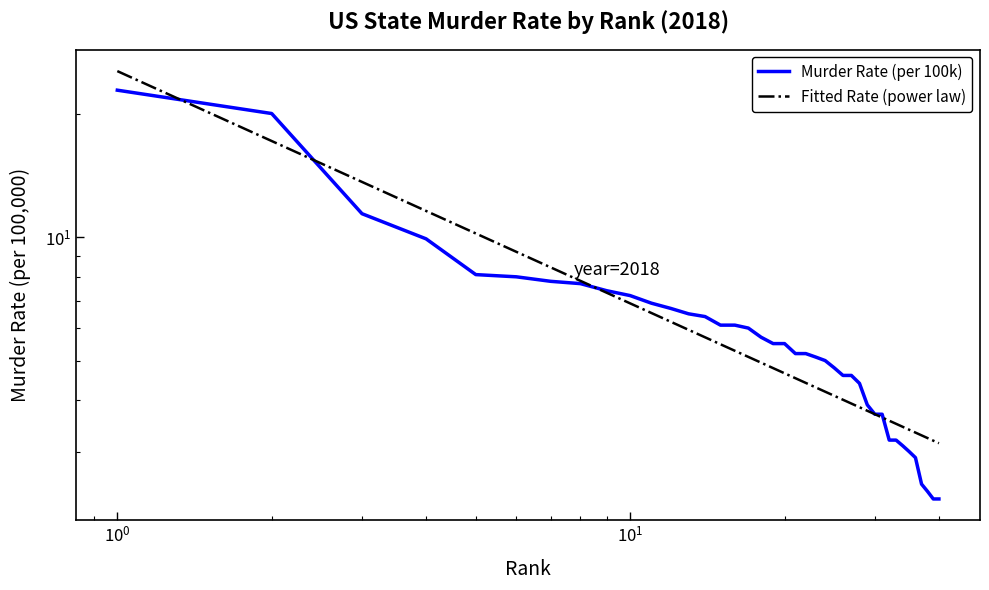

What is the lowest value of the Fitted Rate (power law) series?

3.1